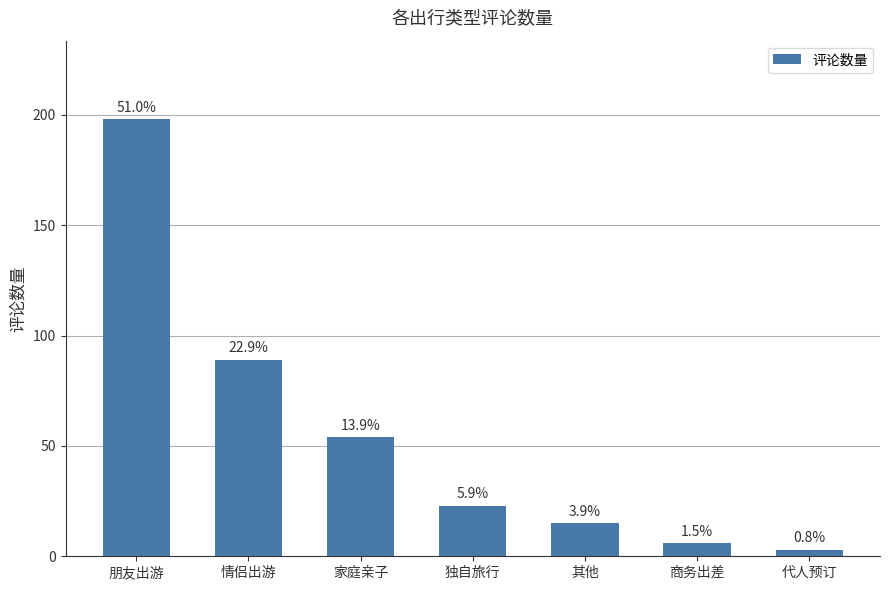

Is it true that the value at 商务出差 is 6?

True